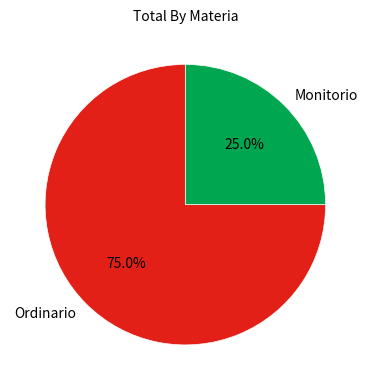

What percentage do Monitorio and Ordinario together represent?

100.0%